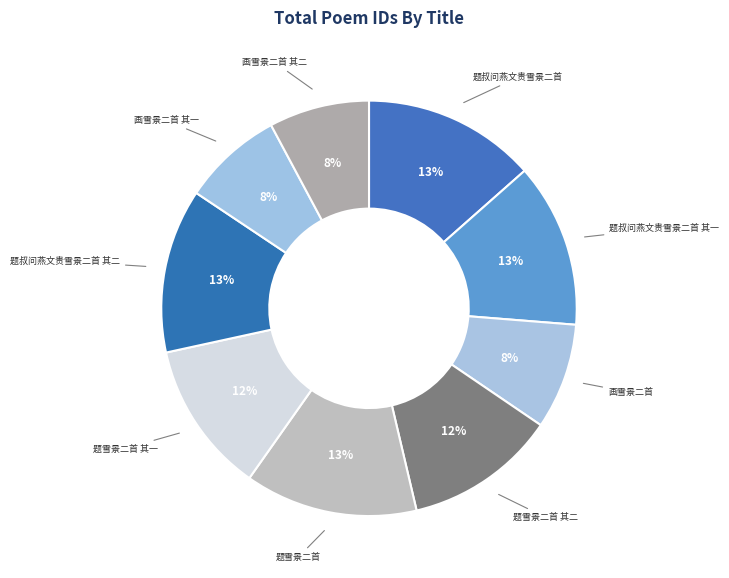

What percentage is the 画雪景二首 其二 slice, to the nearest percent?

8%